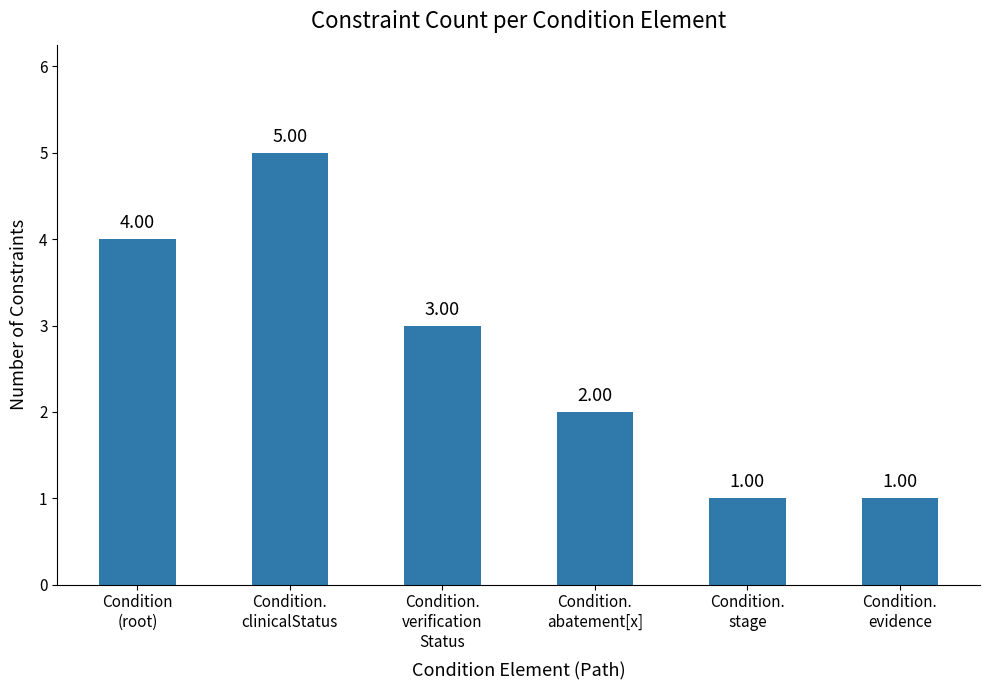

What is the average value?

3